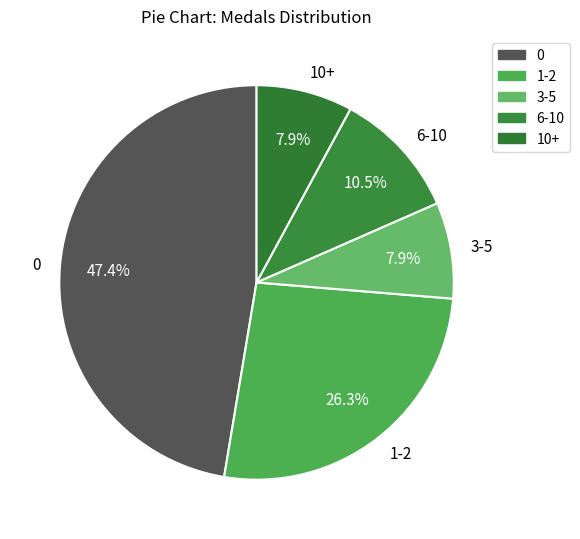

Does any single category account for the majority?

No